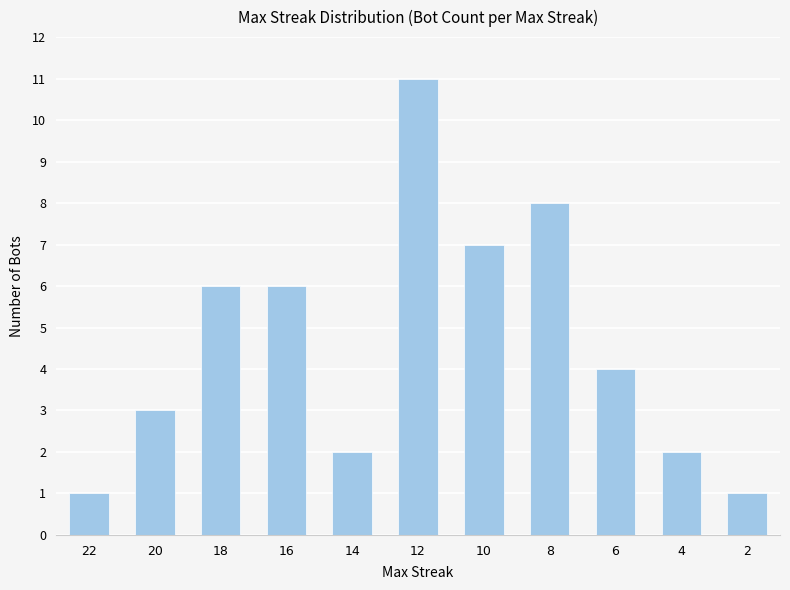

The chart shows a value of 4 at 6. True or false?

True